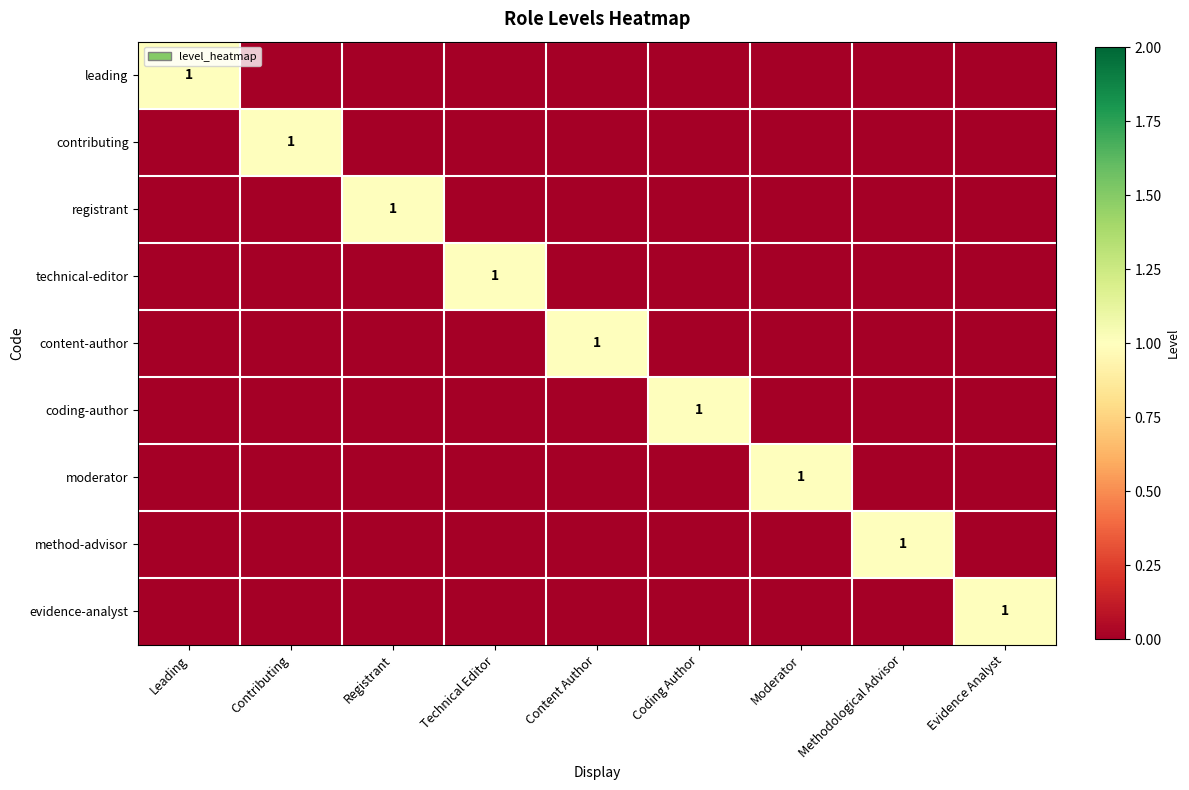

Which category has the highest value across all series?

Leading